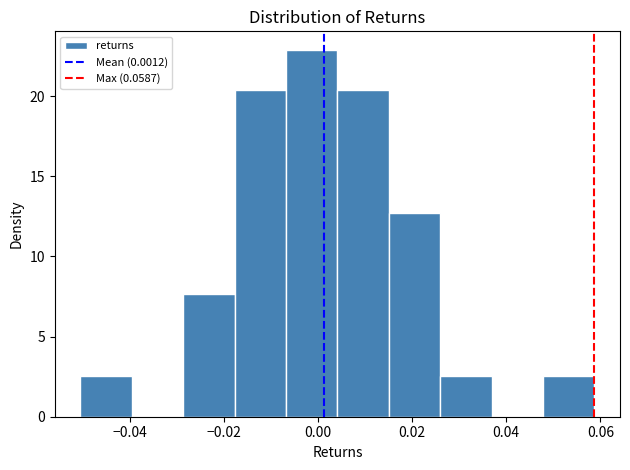

How tall is the bar that spans -0.006 to 0.004 on the x-axis? Neither the bar edges nor the heights are printed on the chart, so give them approximately, as read against the axes.

23.0